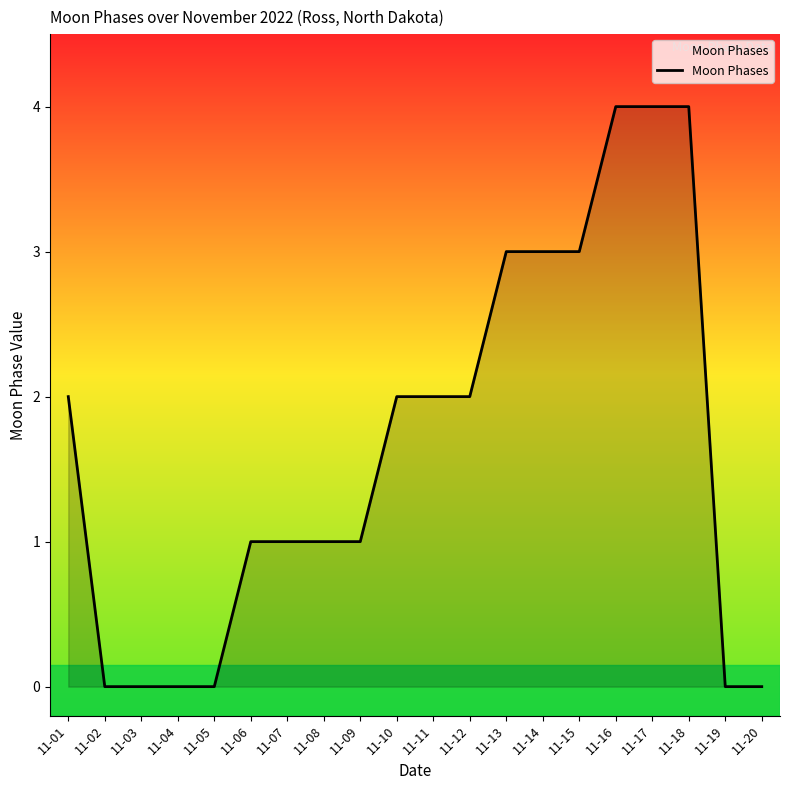

True or false: the data shows 0 at 11-05.

True